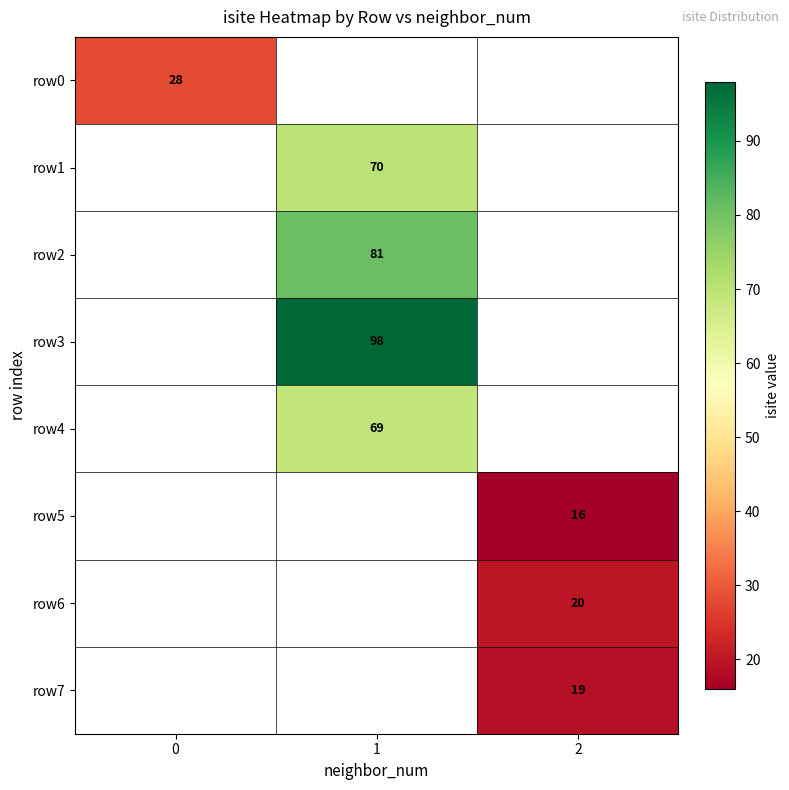

The row6 series shows 30 at 2. True or false?

False